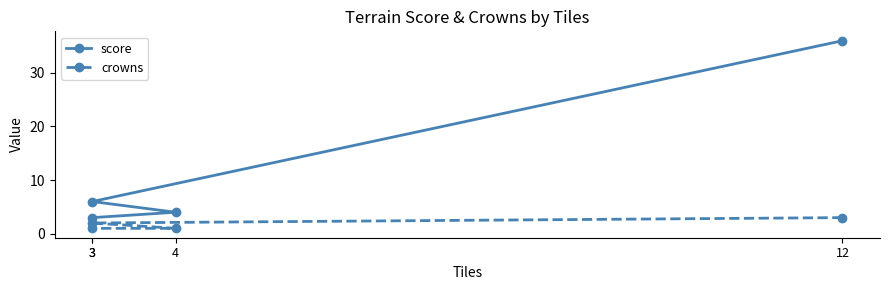

True or false: score and crowns intersect in this chart.

False